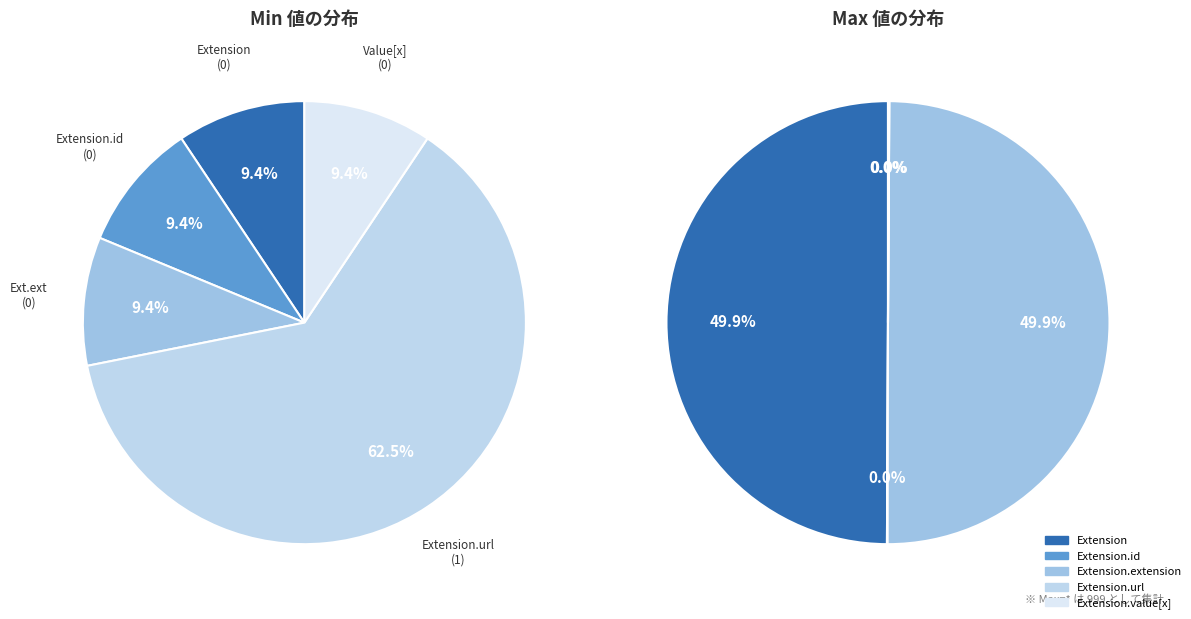

Count the number of slices in the pie.

5